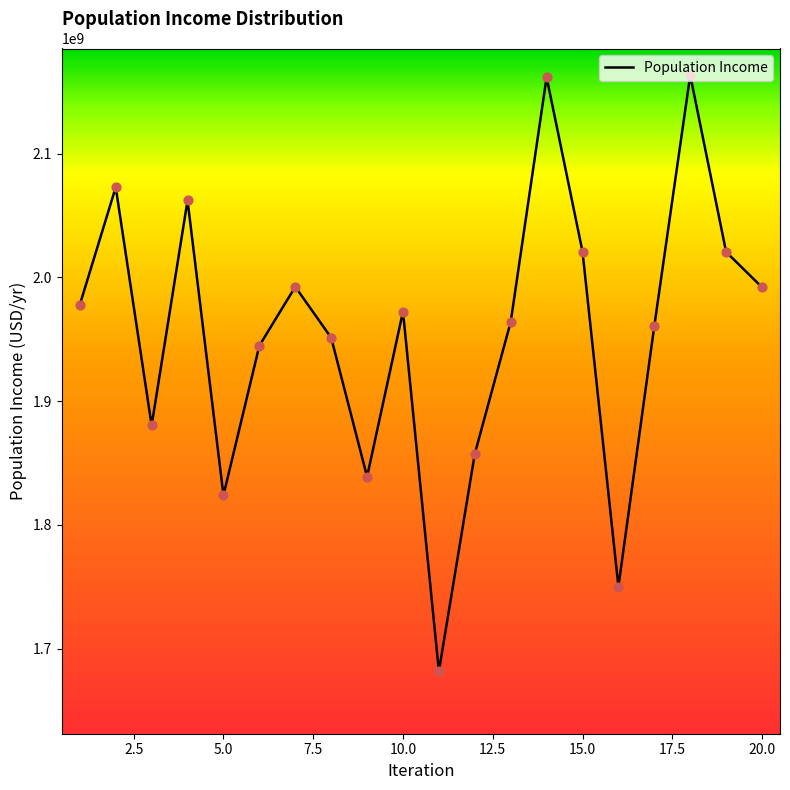

What is the greatest value displayed?

2163305976.5